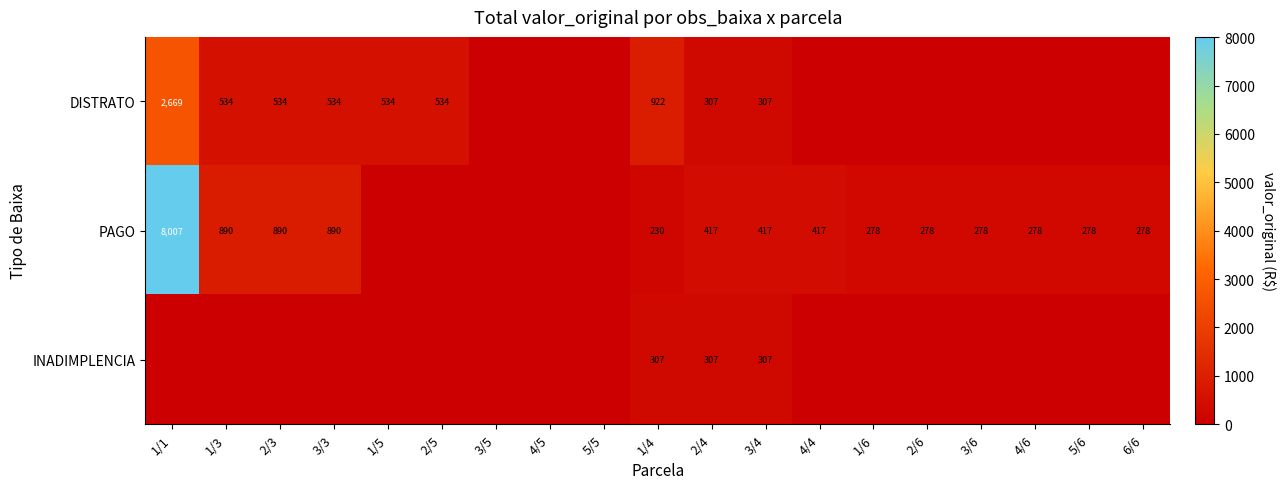

At 1/4, list the series in order from largest to smallest.

DISTRATO, INADIMPLENCIA, PAGO